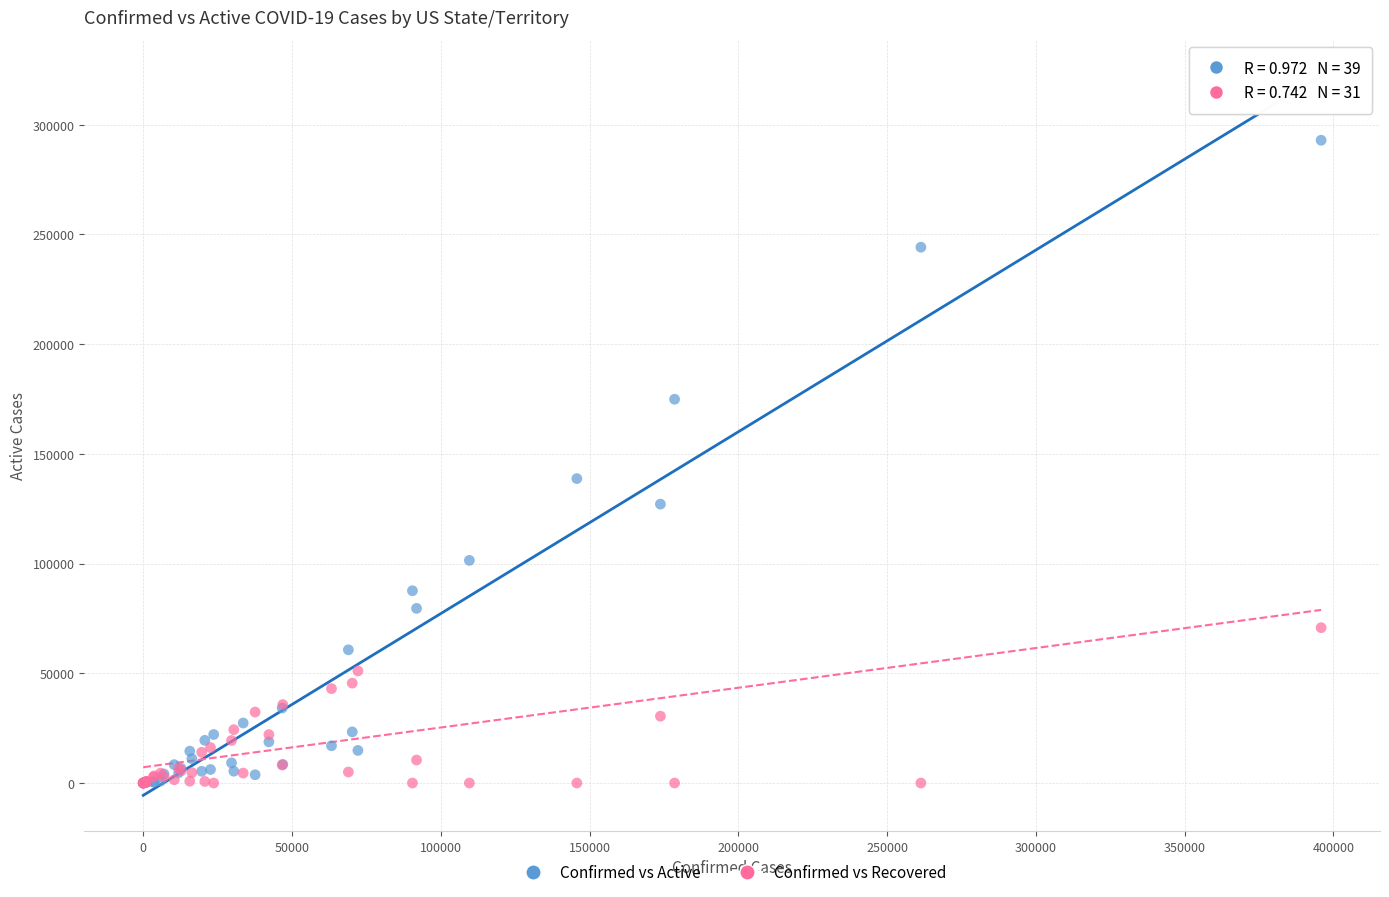

Which series contains the highest Y value?

Confirmed vs Active